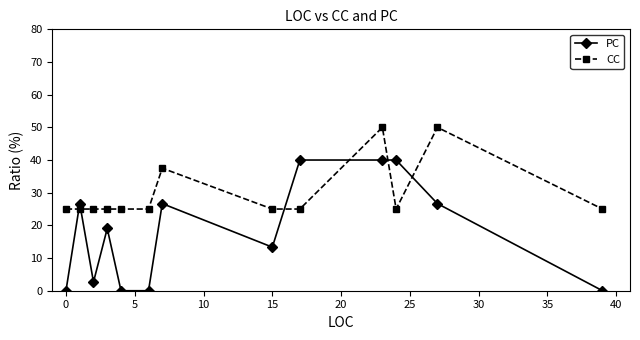

What is the sum of all CC values?

387.5